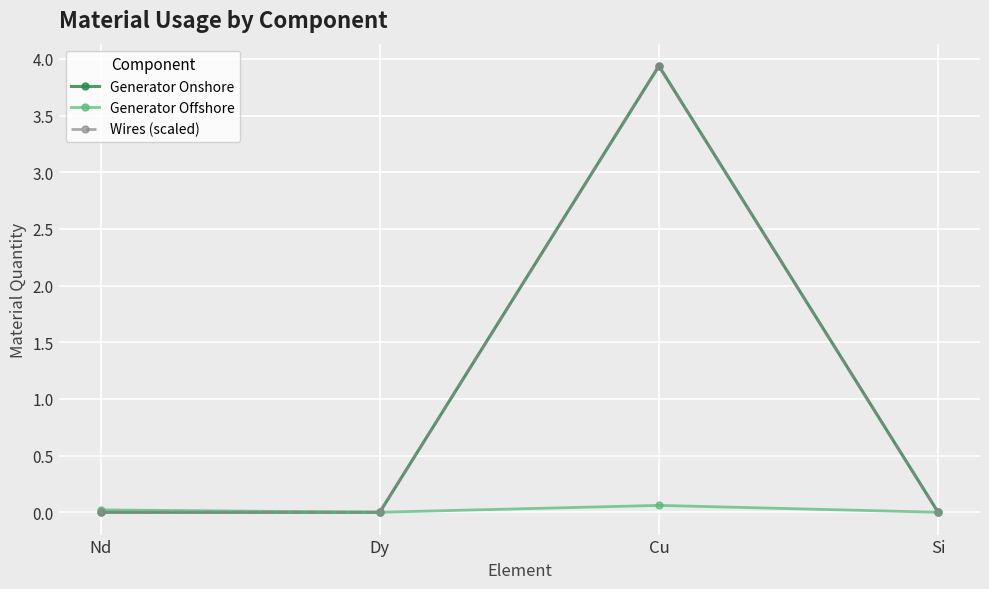

The Generator Offshore series shows 0.0 at Dy. True or false?

False